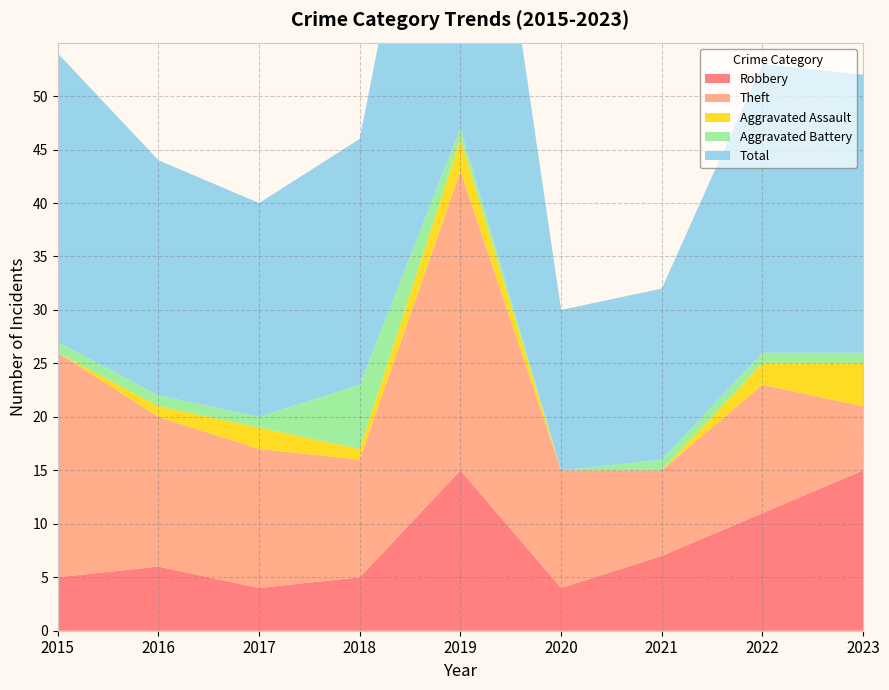

Reading right to left, extract all data points from this chart.

Robbery: 15	11	7	4	15	5	4	6	5
Theft: 6	12	8	11	28	11	13	14	21
Aggravated Assault: 4	2	0	0	3	1	2	1	0
Aggravated Battery: 1	1	1	0	1	6	1	1	1
Total: 26	27	16	15	47	23	20	22	27